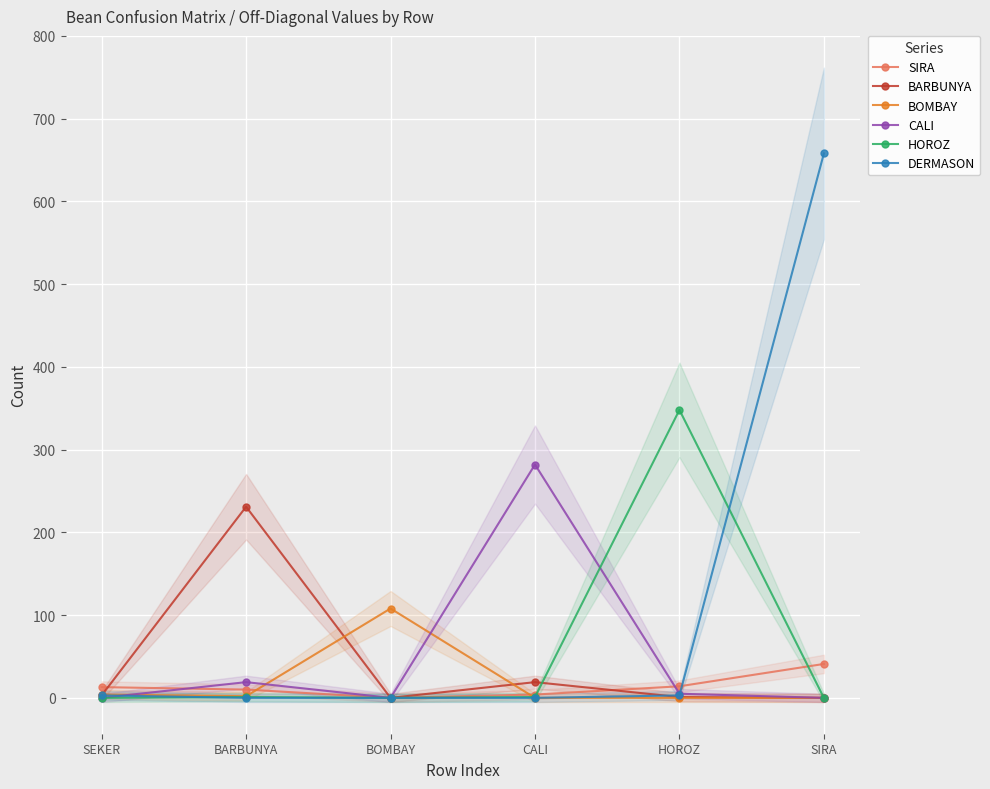

What is the average value of the HOROZ series?

58